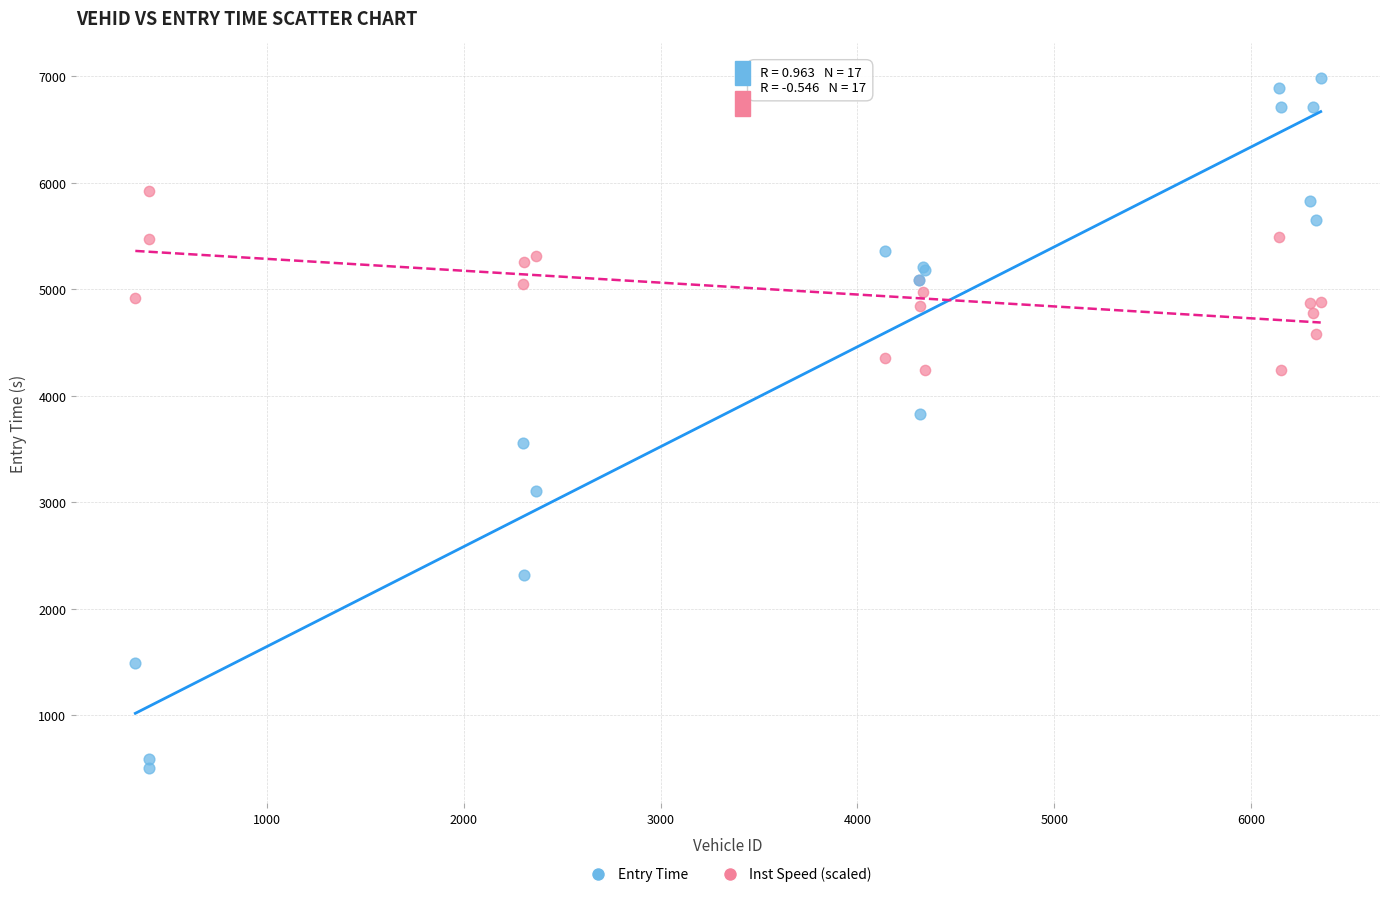

Which series reaches the minimum Y coordinate?

Entry Time